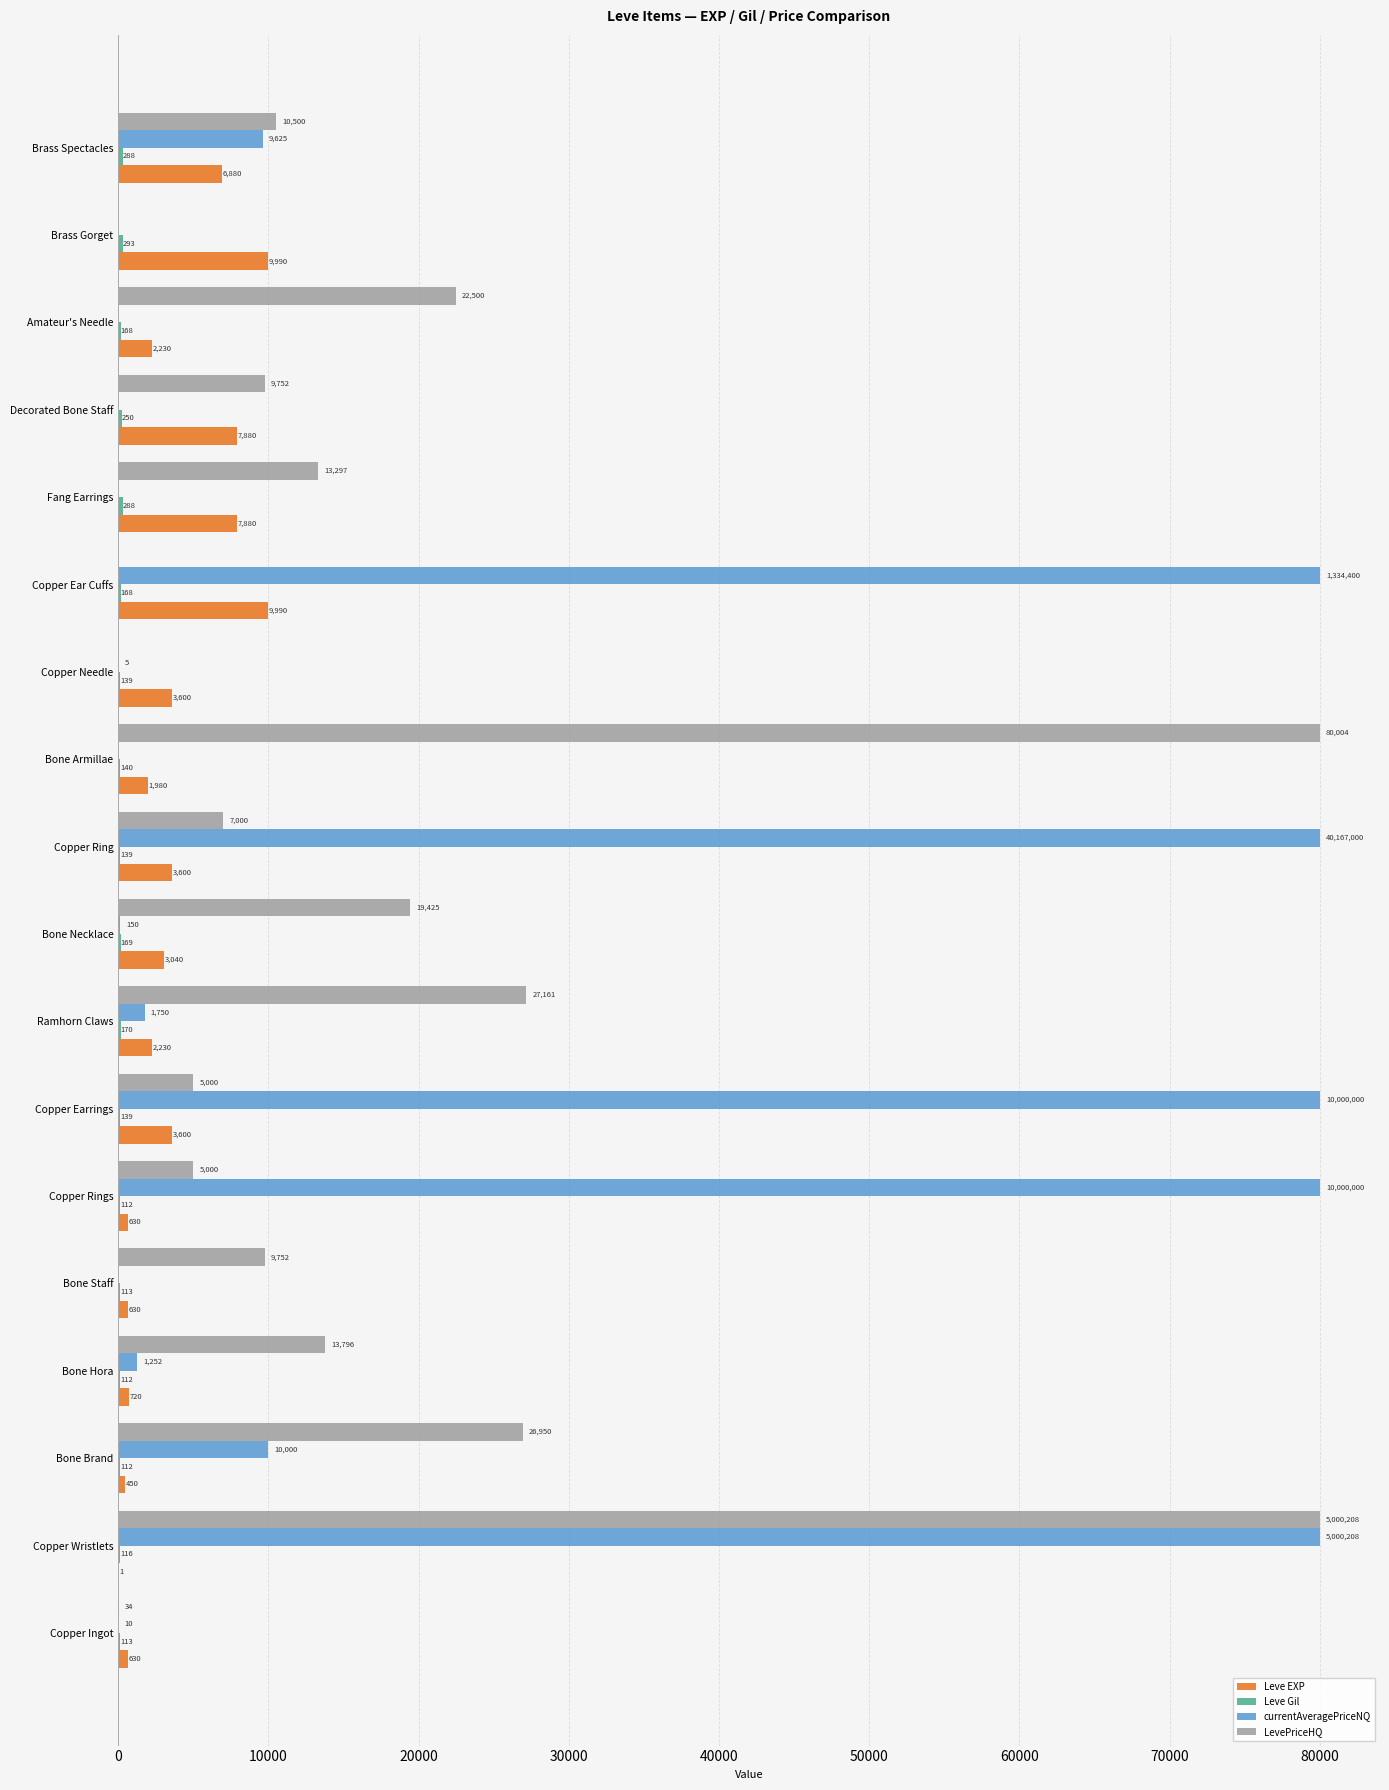

What is the total value across all series at Bone Armillae?

82120.0